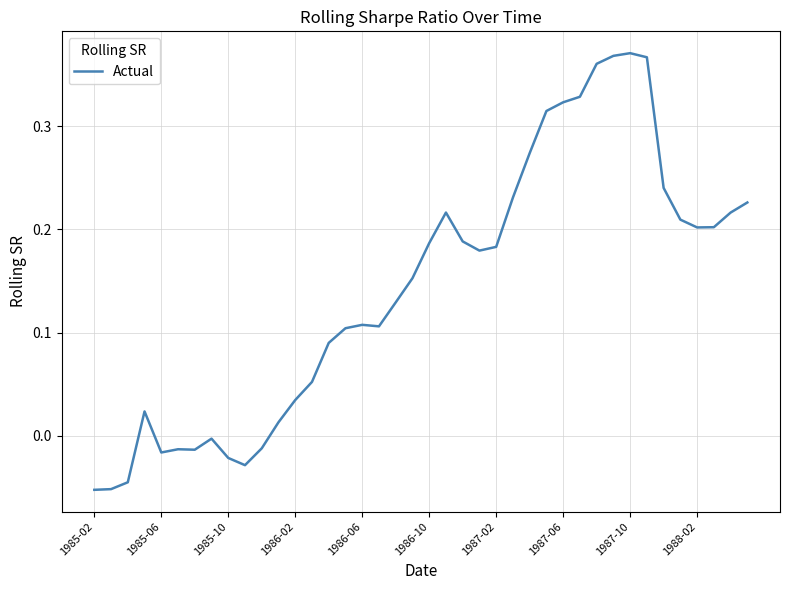

How many positive values are there?

30